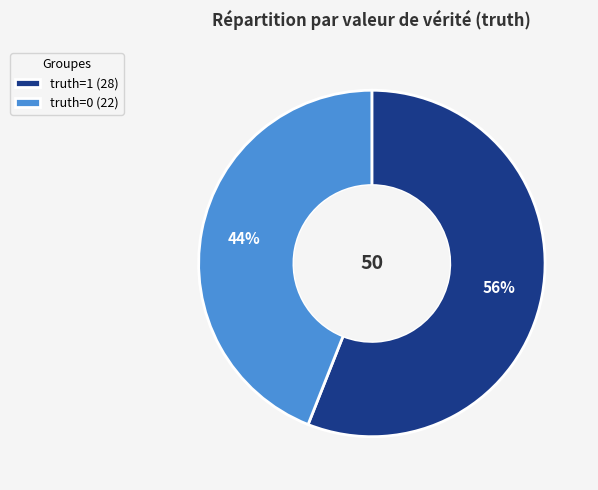

Combined, do truth=0 (22) and truth=1 (28) account for over 50%?

Yes